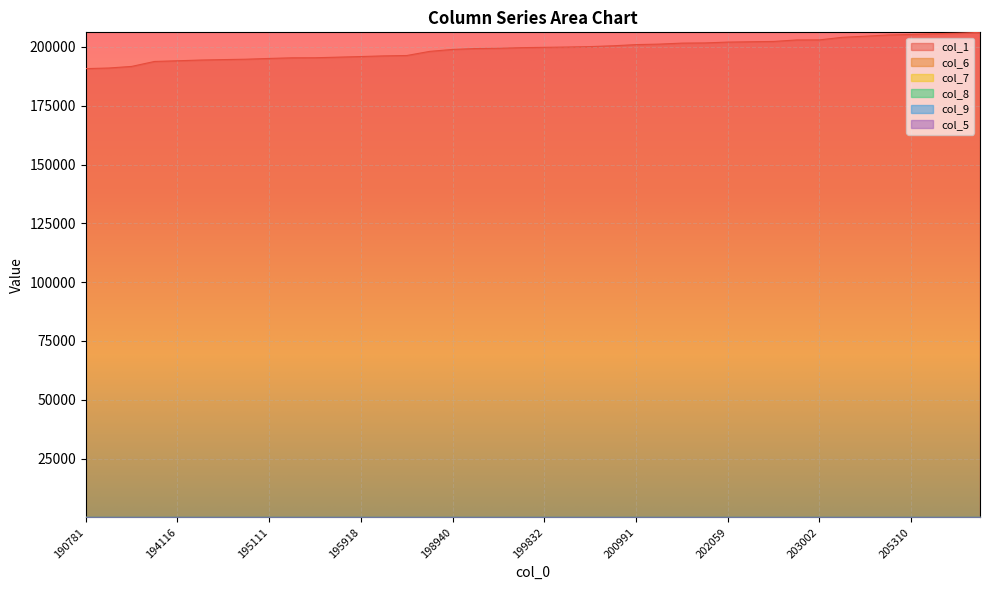

True or false: col_6 and col_1 cross at least once.

False